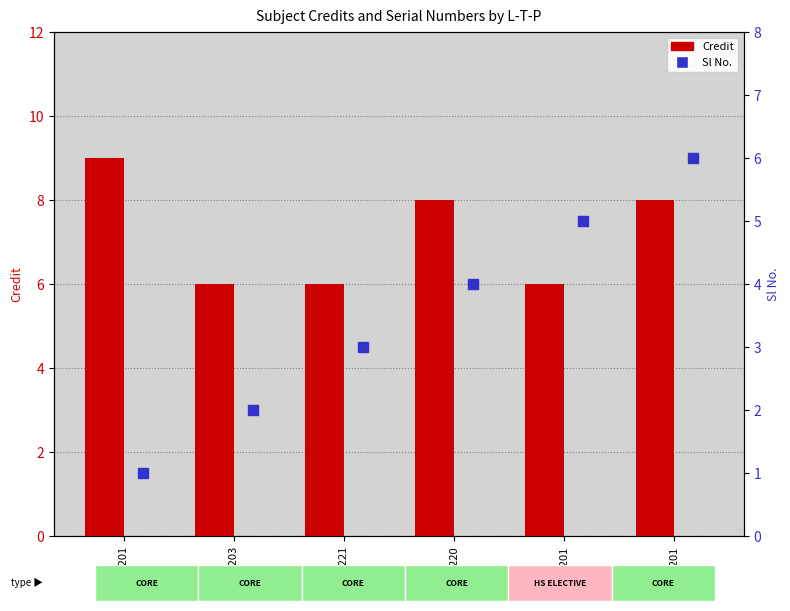

What are all the series names shown in the legend?

Credit, Sl No.